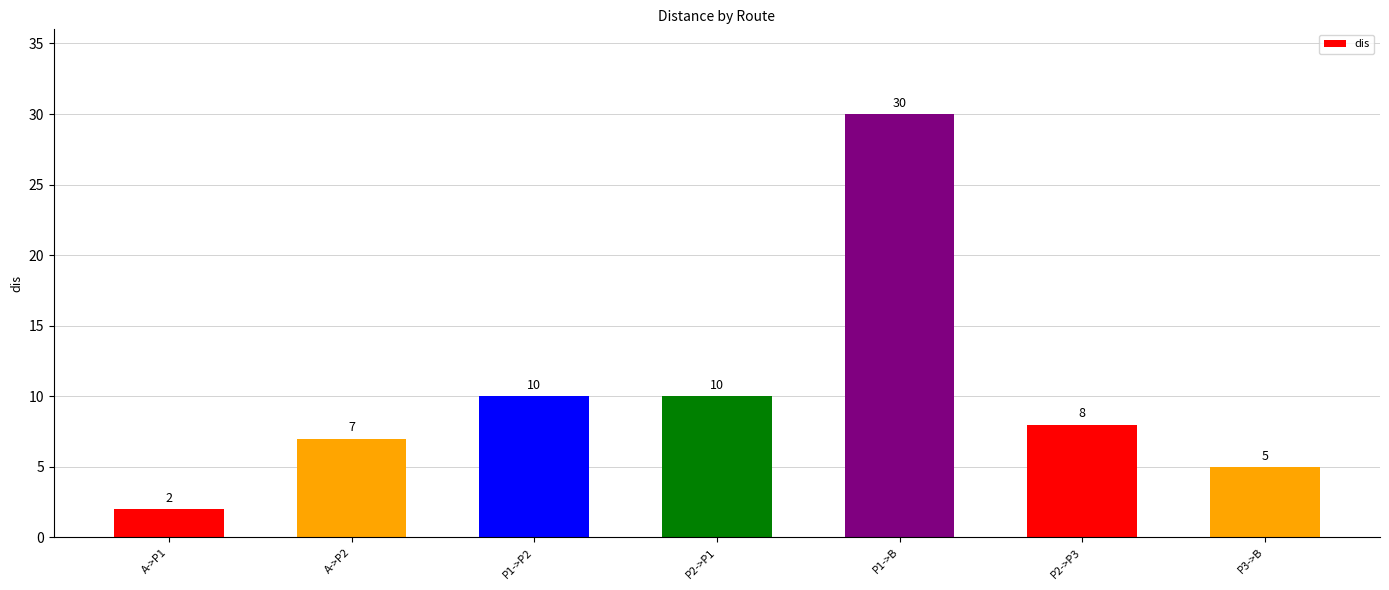

Count the number of data series in this chart.

1